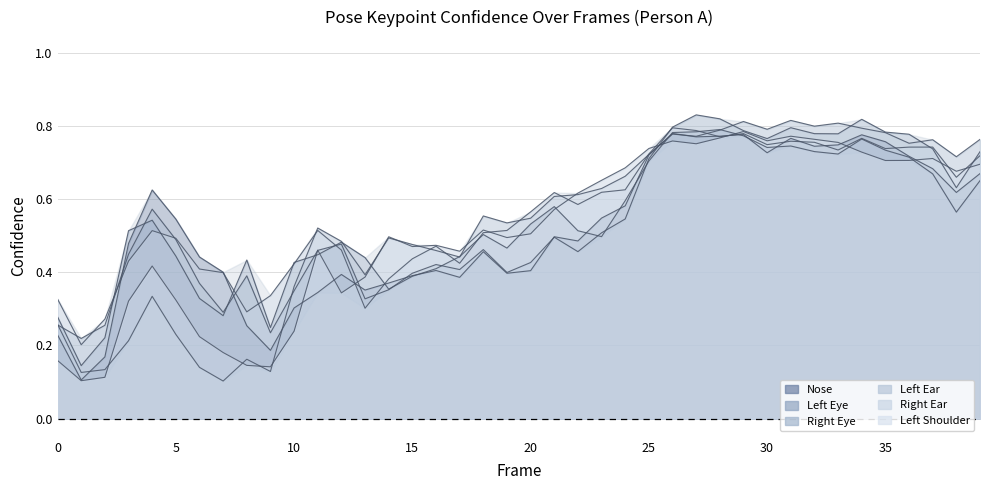

What is the approximate value of a_left_shoulder_confidence at 38?

0.7